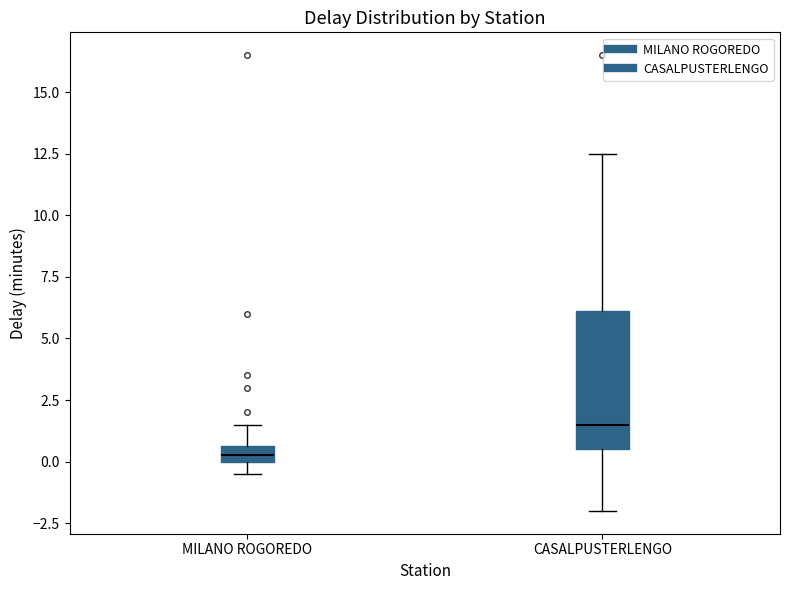

Which box is the tallest, from its lower edge to its upper edge?

CASALPUSTERLENGO